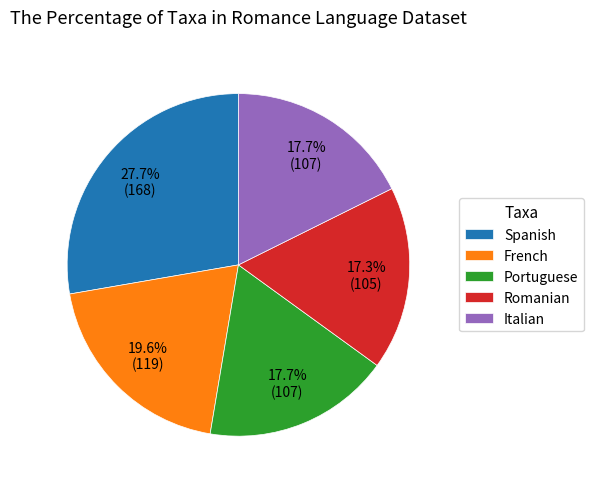

Is it true that Italian is 12% of the pie?

False